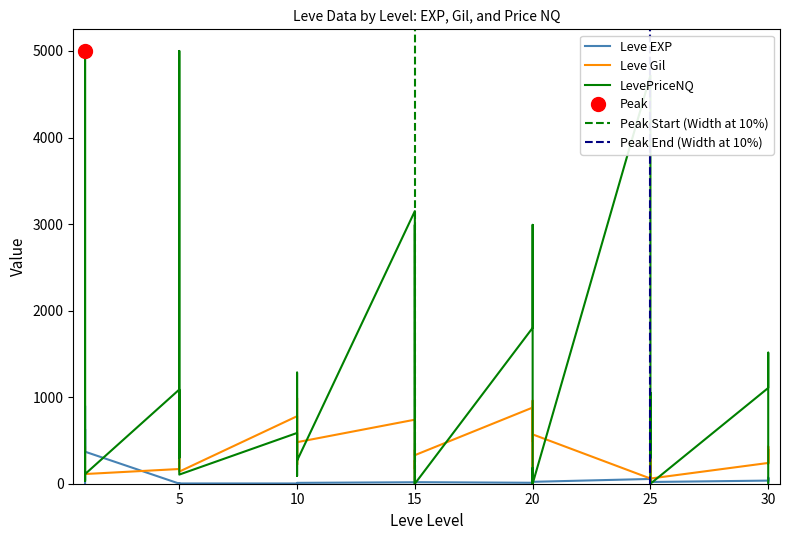

What is the maximum value for Leve EXP?

900